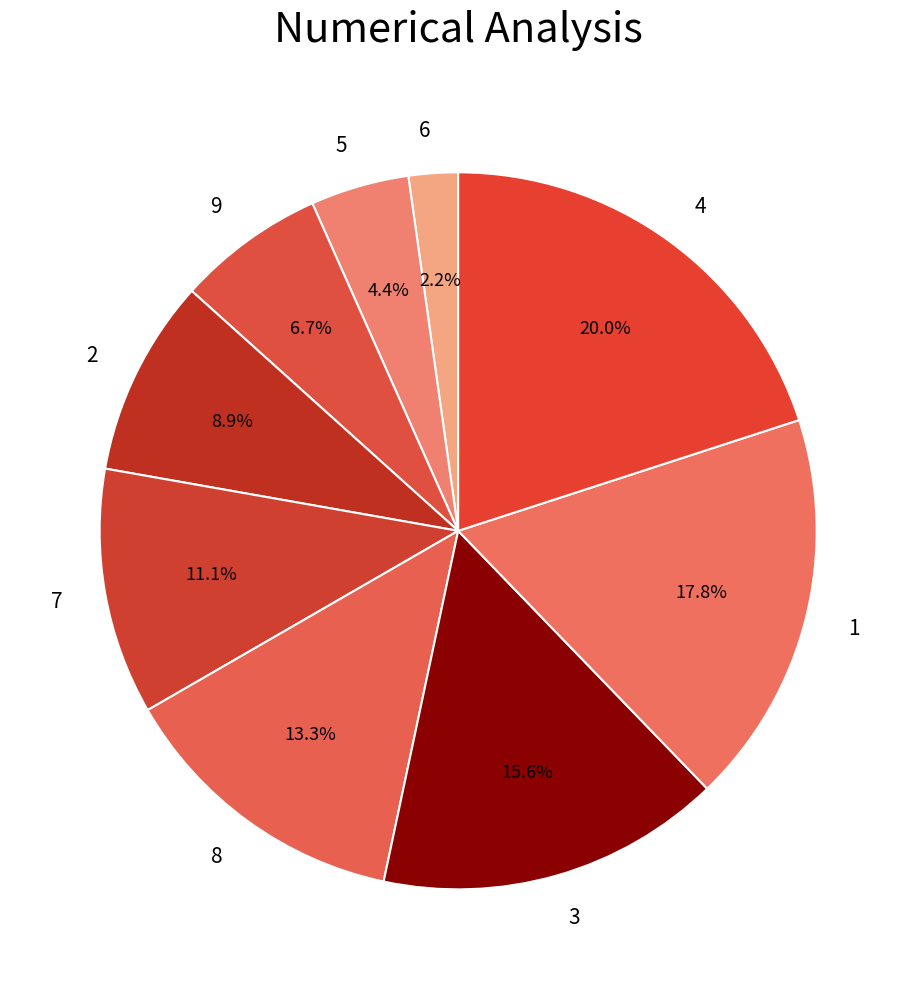

The 7 slice represents 11% of the pie. True or false?

True